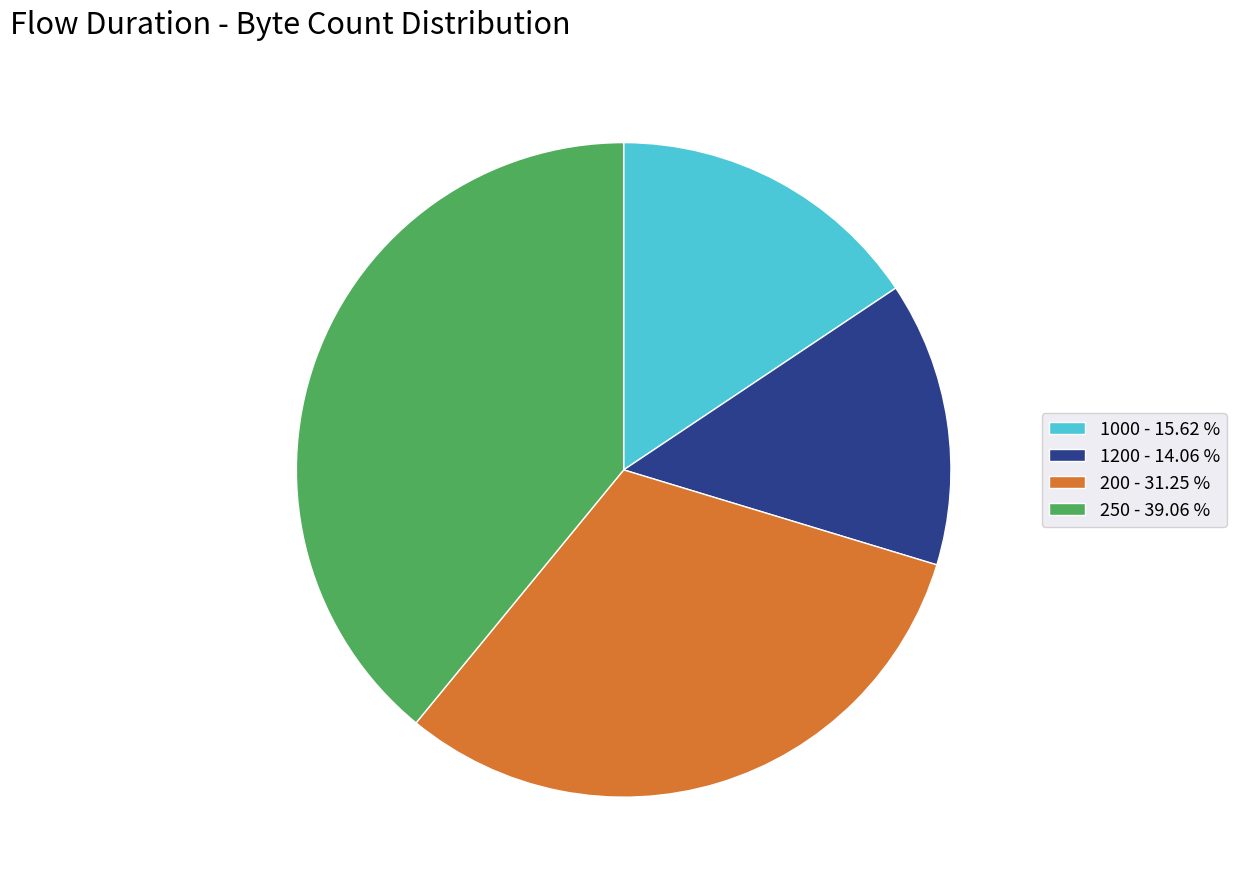

Combined, do 250 and 1200 account for over 50%?

Yes